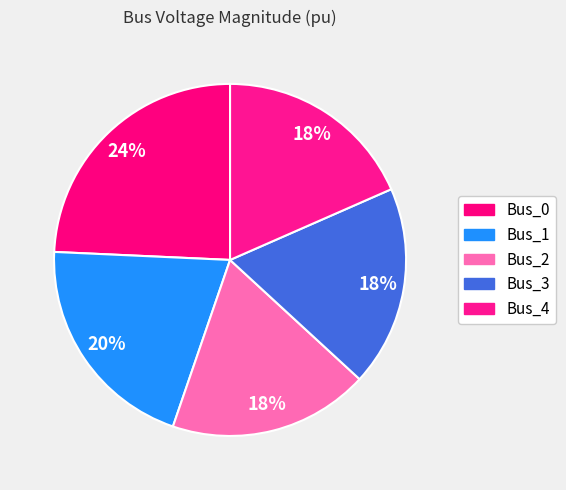

Count the number of slices in the pie.

5